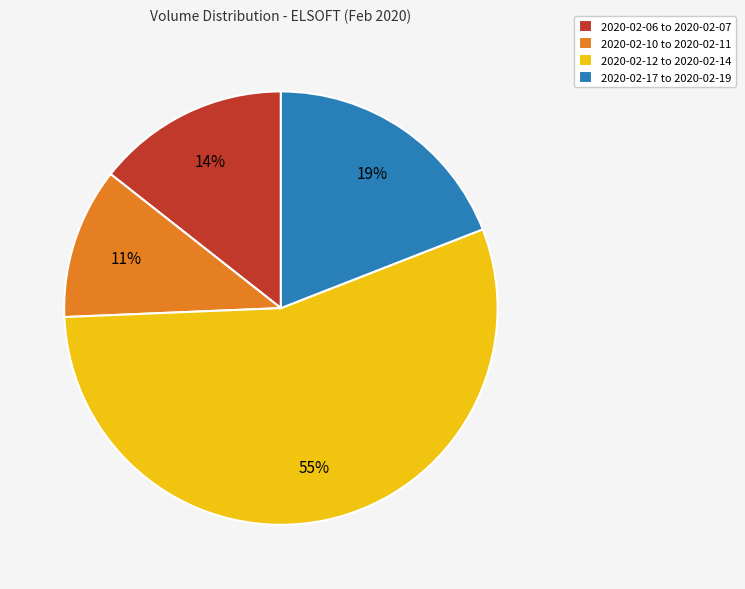

The 2020-02-06 to 2020-02-07 slice represents 14% of the pie. True or false?

True